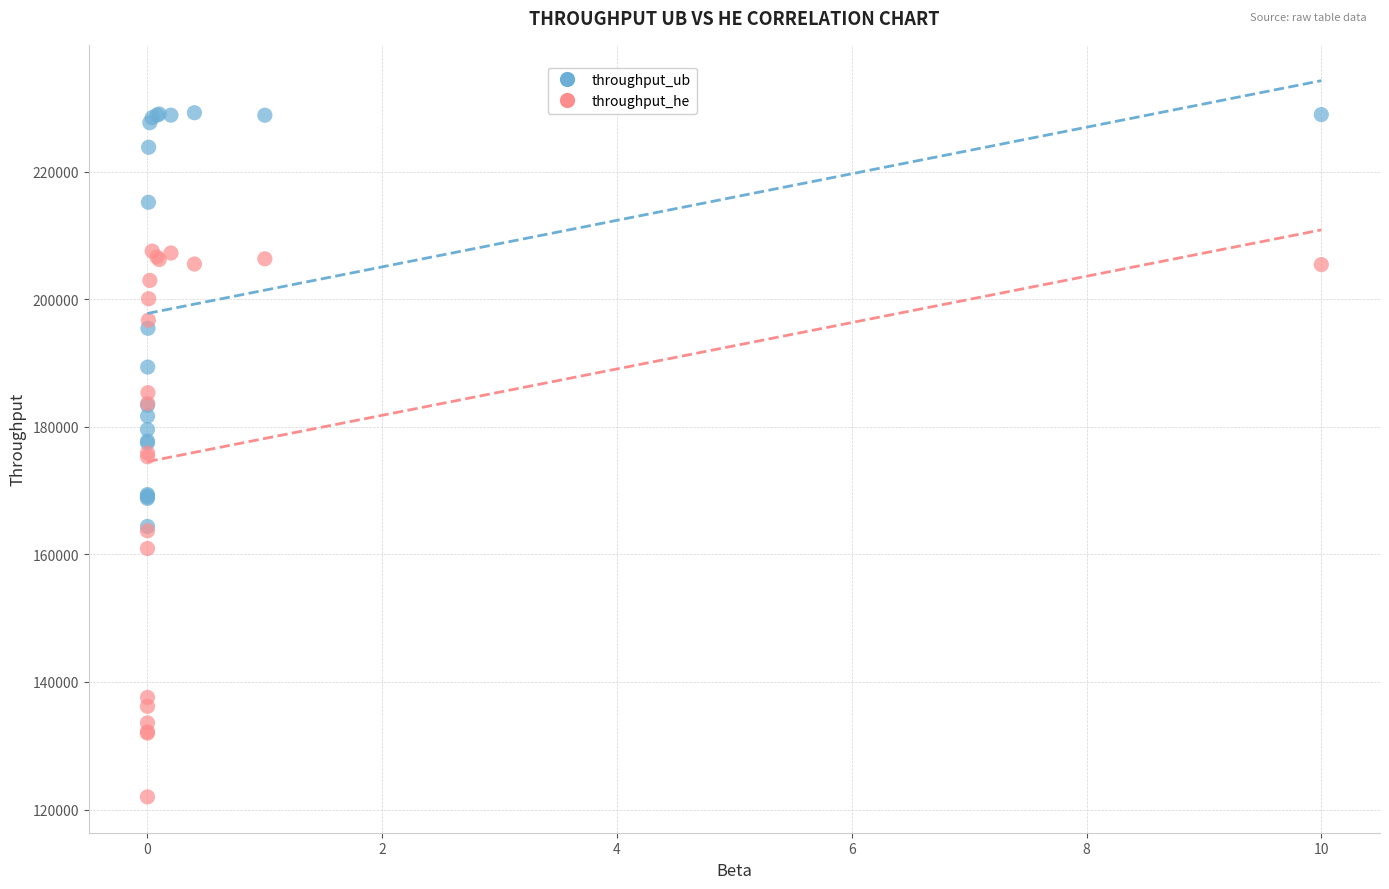

What are all the series names shown in the legend?

throughput_ub, throughput_he